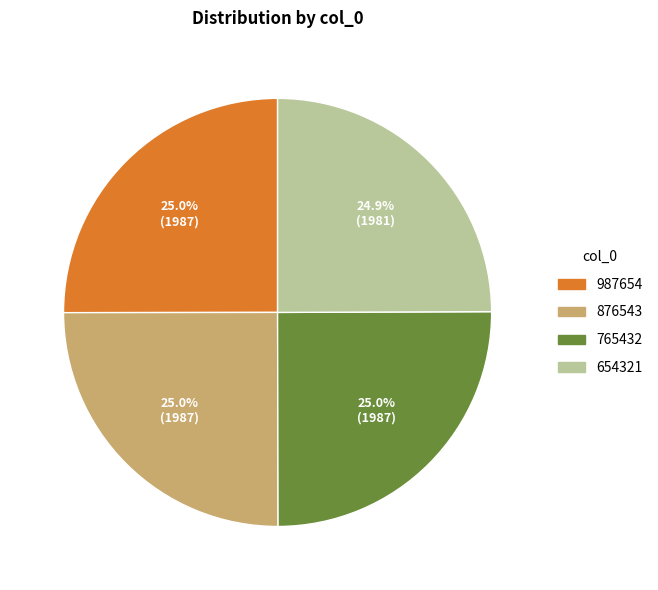

What percentage is NOT represented by 654321?

75.1%